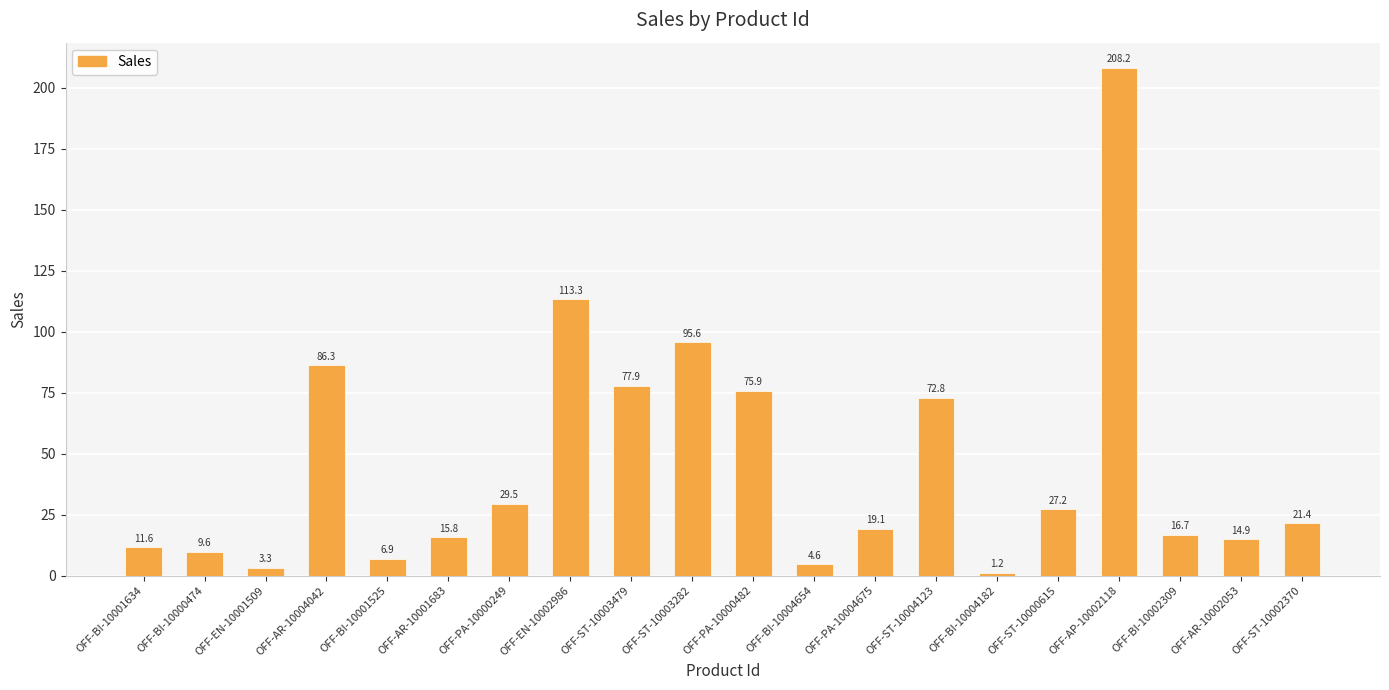

List the labels in order of value, largest first.

OFF-AP-10002118, OFF-EN-10002986, OFF-ST-10003282, OFF-AR-10004042, OFF-ST-10003479, OFF-PA-10000482, OFF-ST-10004123, OFF-PA-10000249, OFF-ST-10000615, OFF-ST-10002370, OFF-PA-10004675, OFF-BI-10002309, OFF-AR-10001683, OFF-AR-10002053, OFF-BI-10001634, OFF-BI-10000474, OFF-BI-10001525, OFF-BI-10004654, OFF-EN-10001509, OFF-BI-10004182